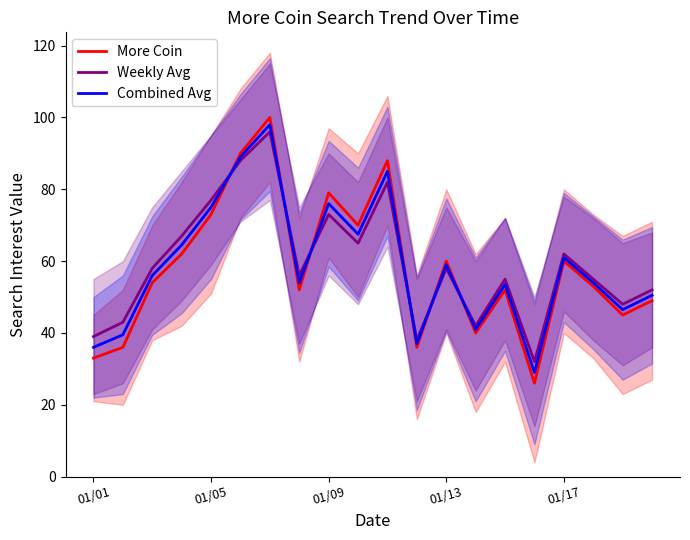

What is the lowest value of the More Coin series?

26.0